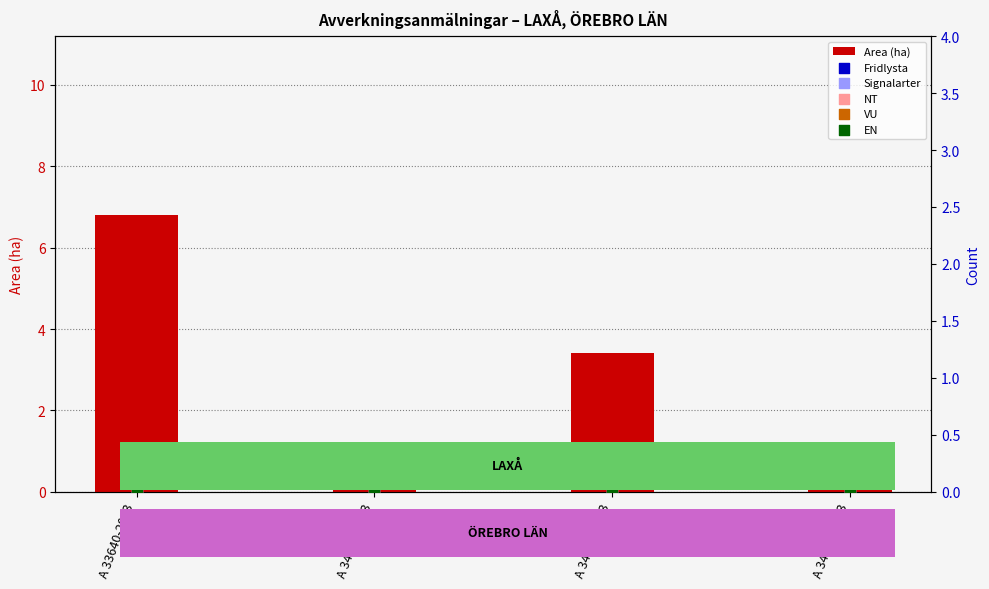

What are all the series names shown in the legend?

Area (ha), Fridlysta, Signalarter, NT, VU, EN